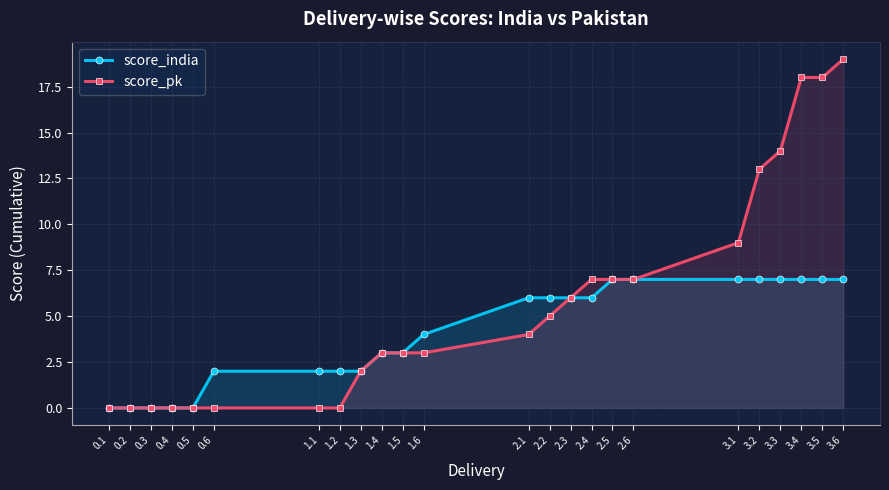

True or false: score_india has a value of 2 at 1.5.

False